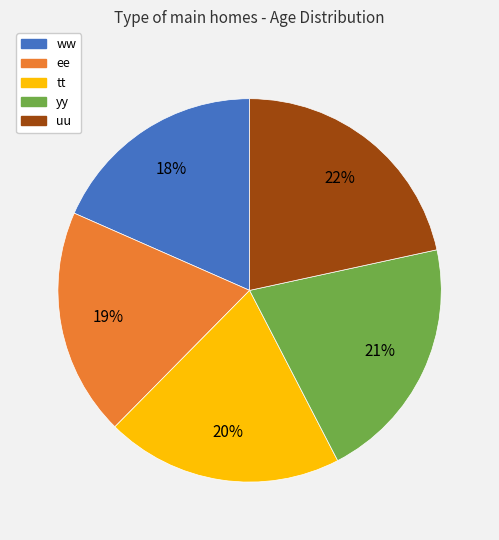

To the nearest percent, what is the average slice percentage?

20%